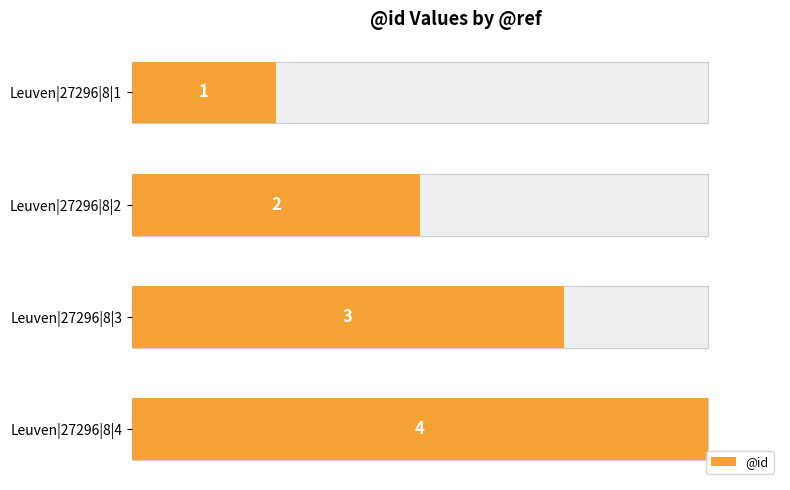

The value at Leuven|27296|8|1 is 1. True or false?

True